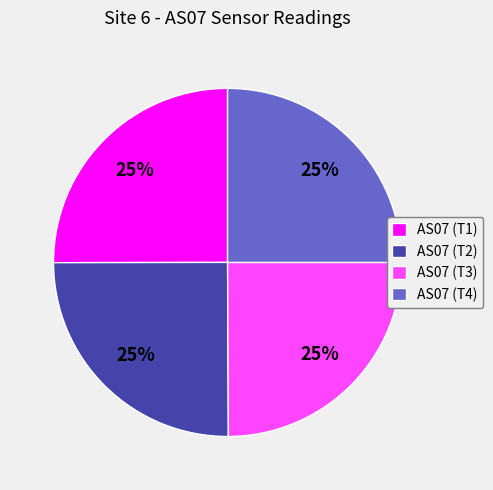

True or false: AS07 (T1) accounts for 25% of the total.

True